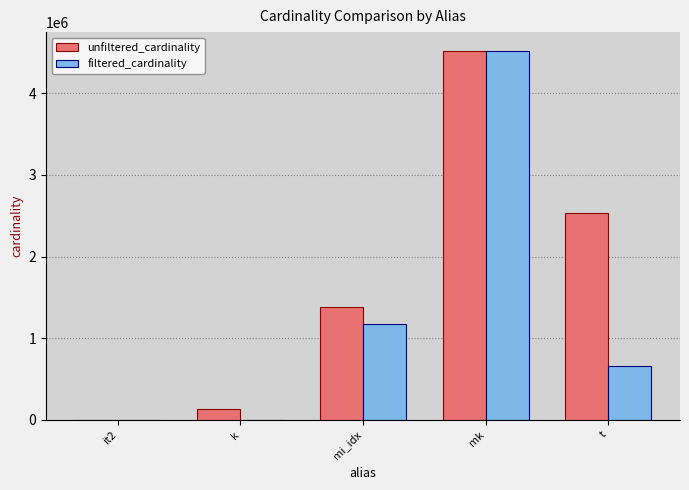

How many groups of bars are there?

5